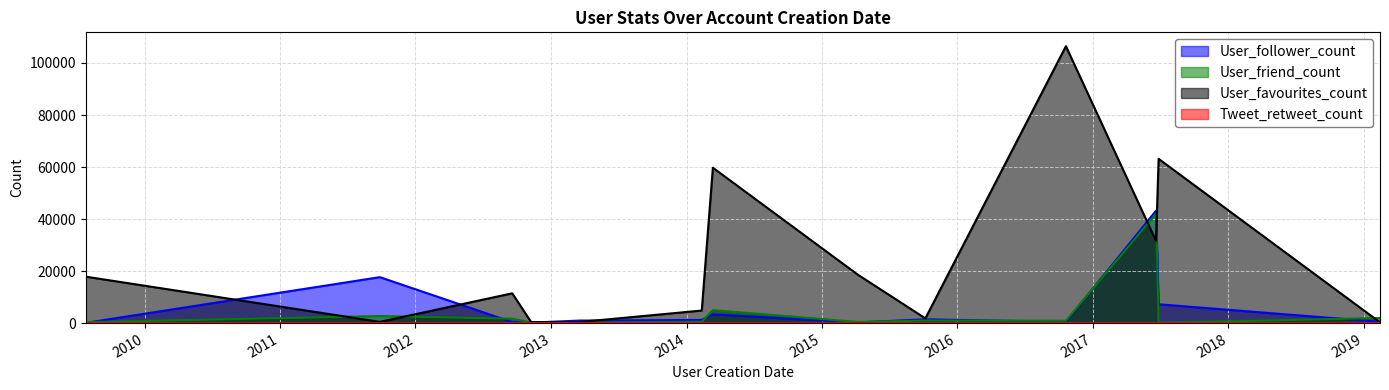

What is the difference between the second highest and second lowest values in the User_friend_count series?

4829